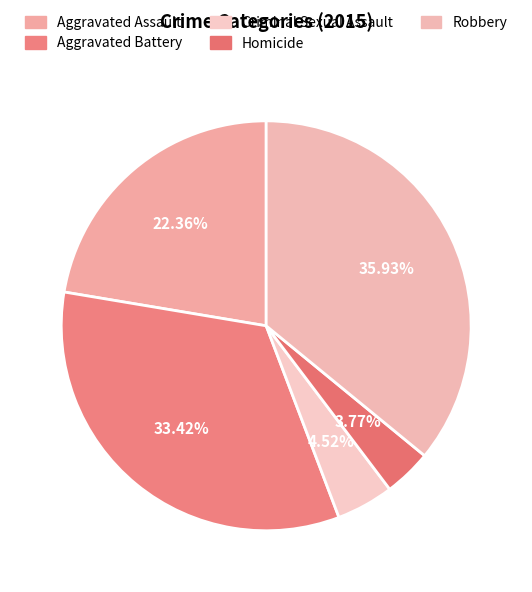

The Aggravated Battery slice represents 25% of the pie. True or false?

False